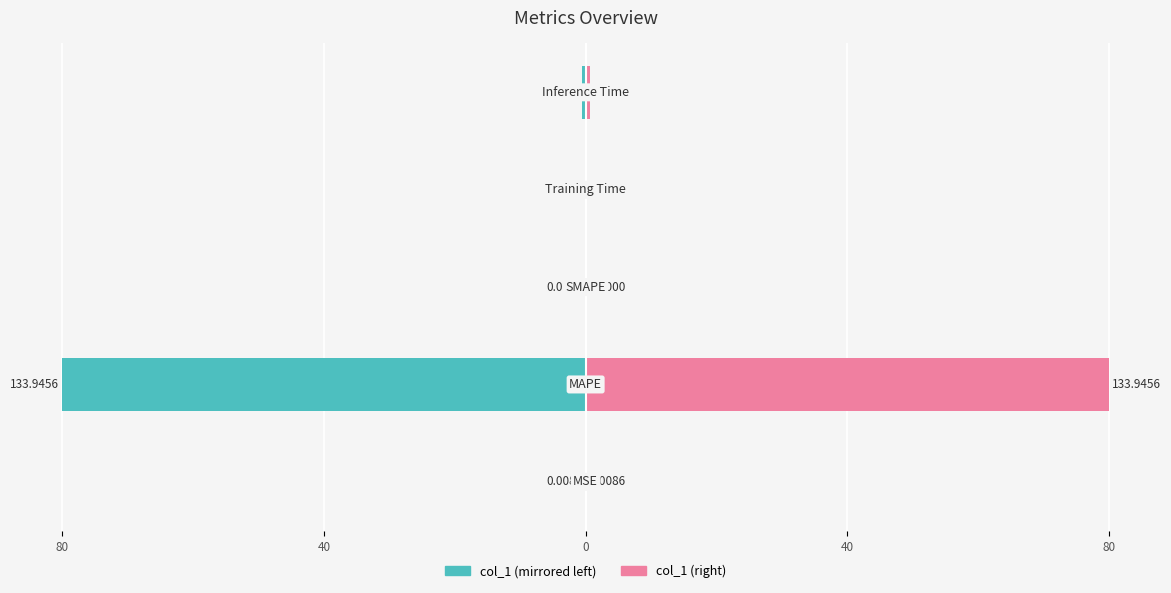

How many groups of bars are there?

5